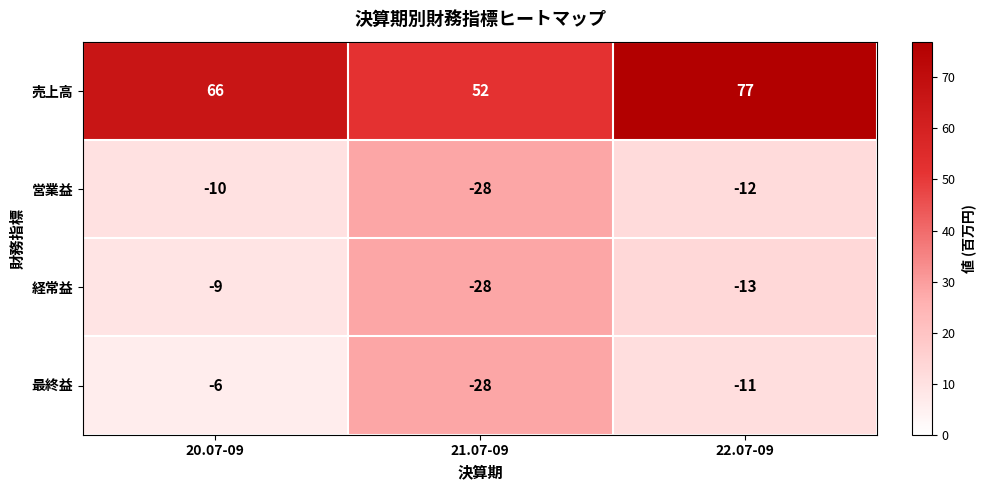

Reading left to right, list all the values displayed in this chart.

売上高: 66	52	77
営業益: -10	-28	-12
経常益: -9	-28	-13
最終益: -6	-28	-11